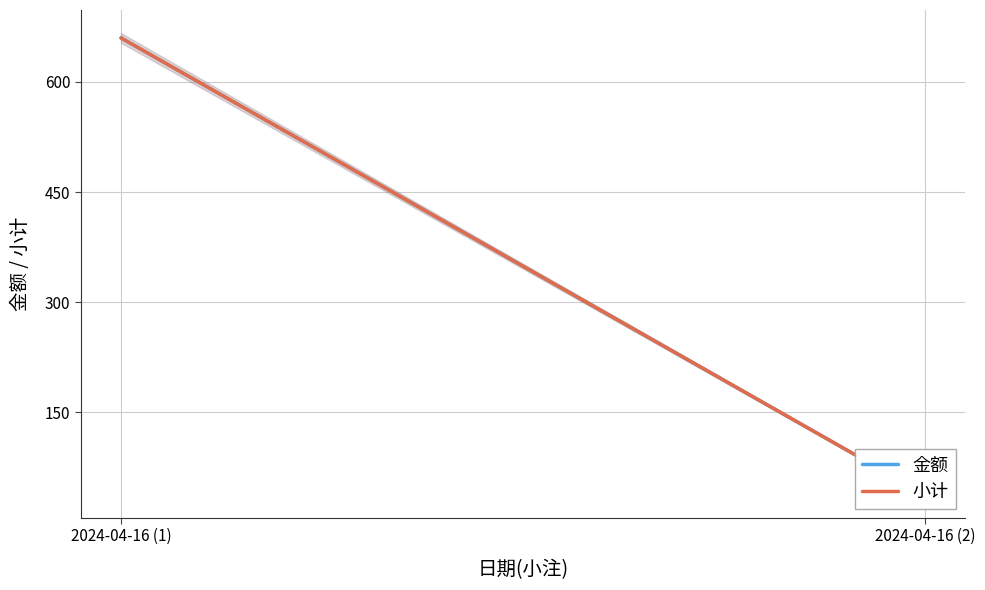

Between 2024-04-16 (1) and 2024-04-16 (2), which series saw the biggest shift?

金额